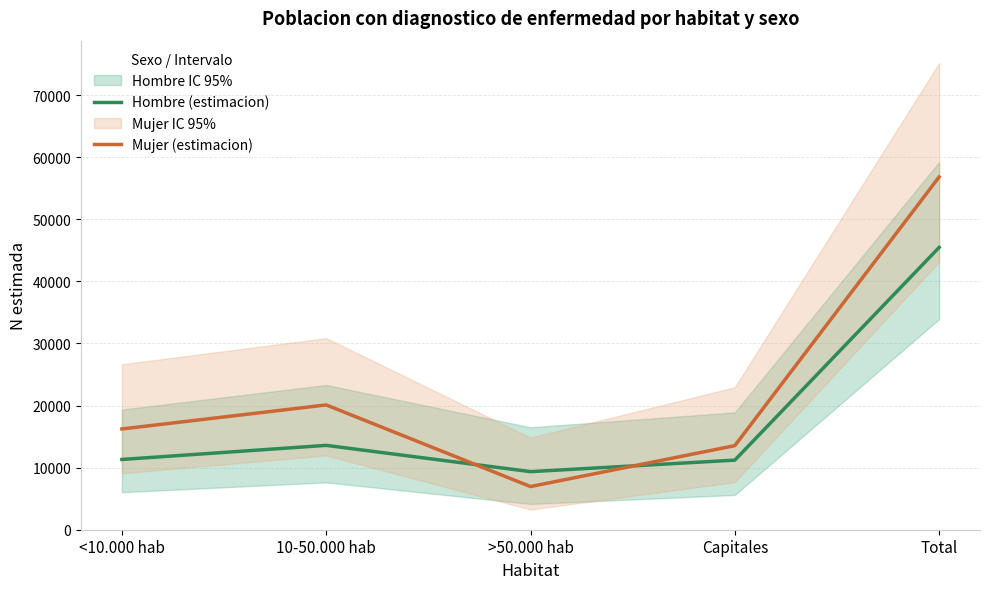

Between Capitales and Total, which series saw the biggest shift?

Mujer (estimacion)